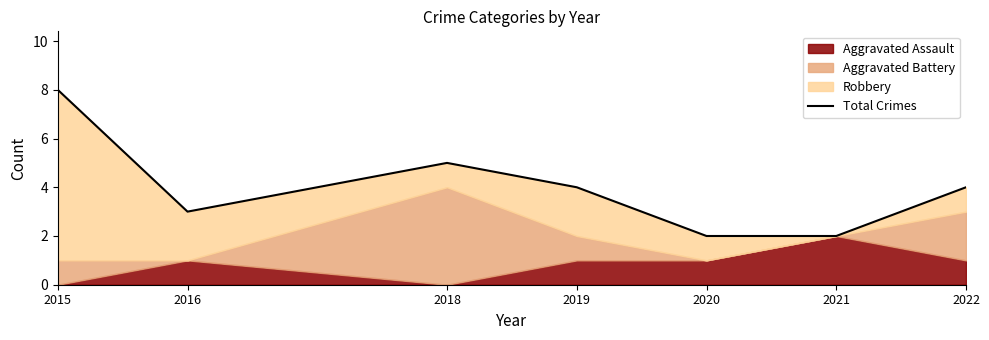

What is the difference between the maximum and minimum values?

6